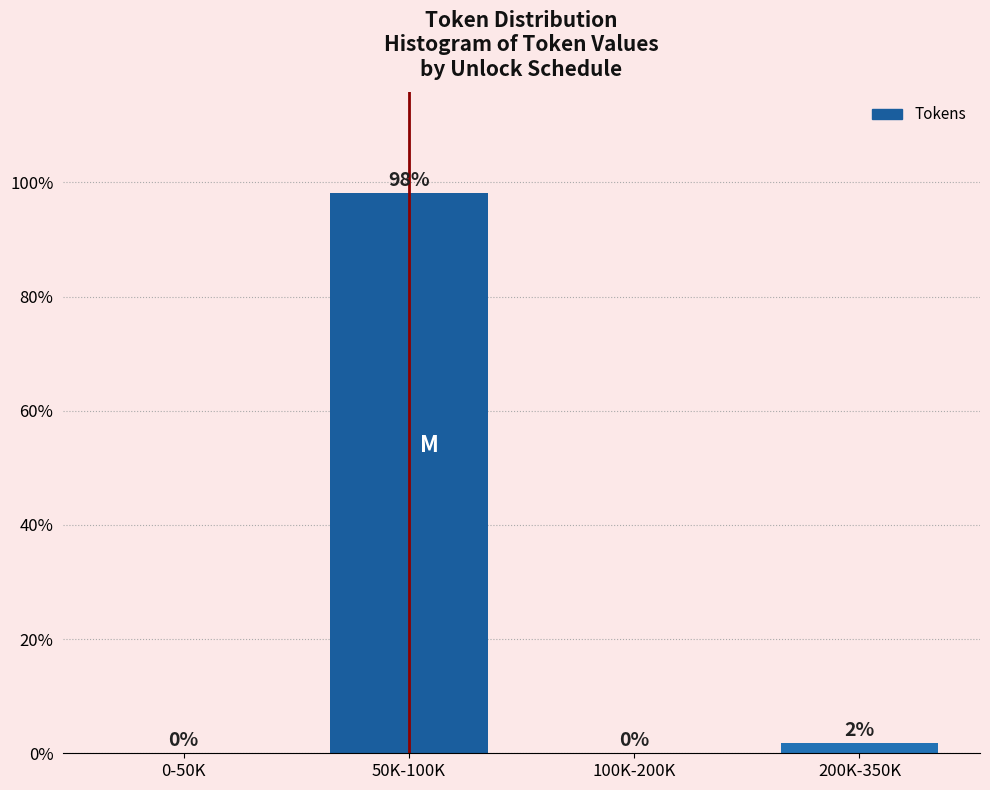

What is the sum of all values?

100.0